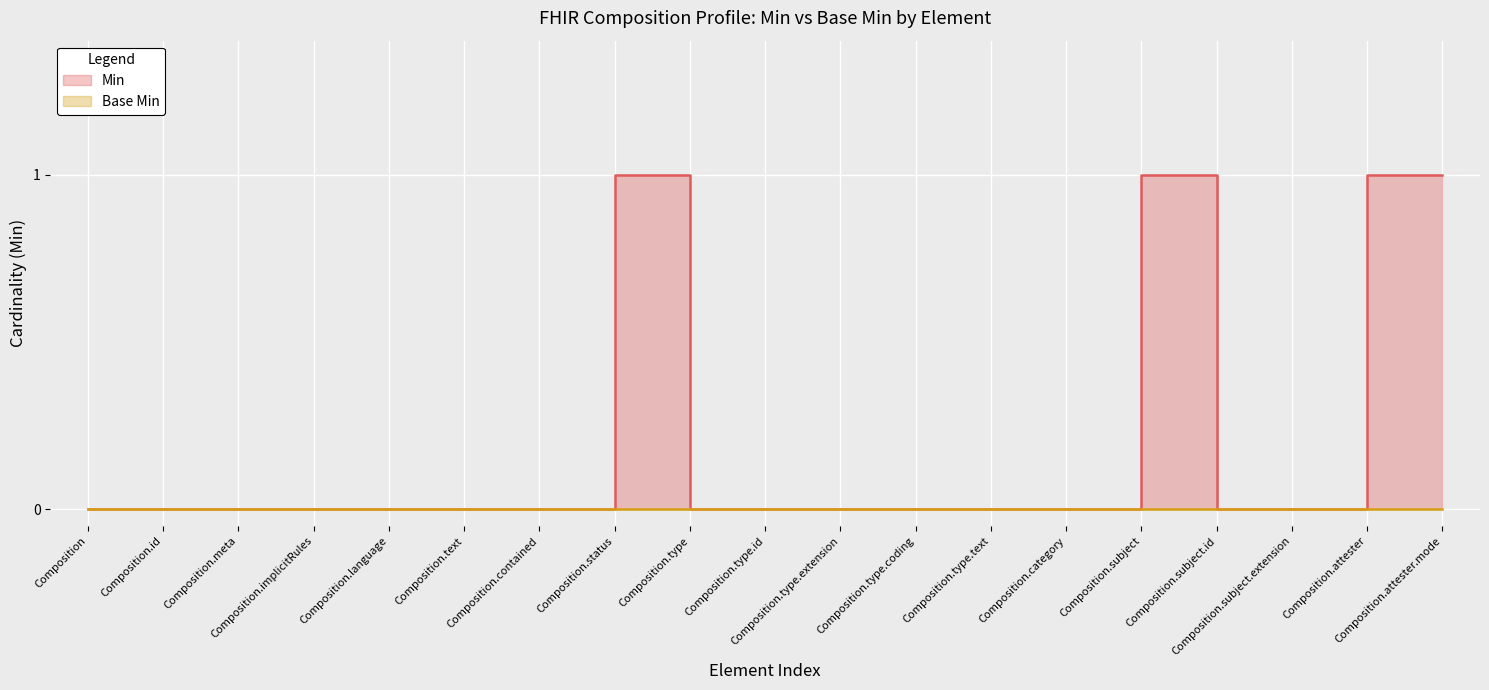

What position from the right is Composition?

19